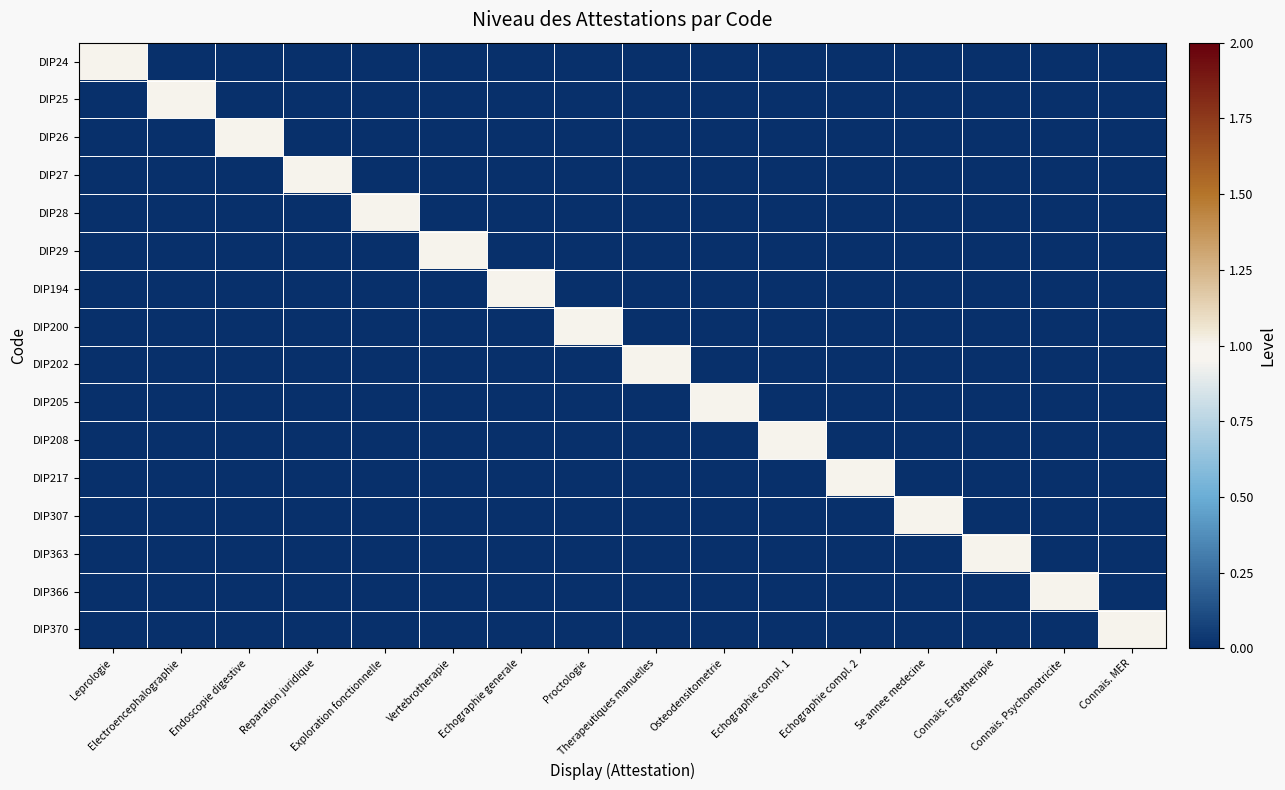

Reading left to right, what are all the values shown in this chart?

DIP24: Leprologie=1	Electroencephalographie=0	Endoscopie digestive=0	Reparation juridique=0	Exploration fonctionnelle=0	Vertebrotherapie=0	Echographie generale=0	Proctologie=0	Therapeutiques manuelles=0	Osteodensitometrie=0	Echographie compl. 1=0	Echographie compl. 2=0	5e annee medecine=0	Connais. Ergotherapie=0	Connais. Psychomotricite=0	Connais. MER=0
DIP25: Leprologie=0	Electroencephalographie=1	Endoscopie digestive=0	Reparation juridique=0	Exploration fonctionnelle=0	Vertebrotherapie=0	Echographie generale=0	Proctologie=0	Therapeutiques manuelles=0	Osteodensitometrie=0	Echographie compl. 1=0	Echographie compl. 2=0	5e annee medecine=0	Connais. Ergotherapie=0	Connais. Psychomotricite=0	Connais. MER=0
DIP26: Leprologie=0	Electroencephalographie=0	Endoscopie digestive=1	Reparation juridique=0	Exploration fonctionnelle=0	Vertebrotherapie=0	Echographie generale=0	Proctologie=0	Therapeutiques manuelles=0	Osteodensitometrie=0	Echographie compl. 1=0	Echographie compl. 2=0	5e annee medecine=0	Connais. Ergotherapie=0	Connais. Psychomotricite=0	Connais. MER=0
DIP27: Leprologie=0	Electroencephalographie=0	Endoscopie digestive=0	Reparation juridique=1	Exploration fonctionnelle=0	Vertebrotherapie=0	Echographie generale=0	Proctologie=0	Therapeutiques manuelles=0	Osteodensitometrie=0	Echographie compl. 1=0	Echographie compl. 2=0	5e annee medecine=0	Connais. Ergotherapie=0	Connais. Psychomotricite=0	Connais. MER=0
DIP28: Leprologie=0	Electroencephalographie=0	Endoscopie digestive=0	Reparation juridique=0	Exploration fonctionnelle=1	Vertebrotherapie=0	Echographie generale=0	Proctologie=0	Therapeutiques manuelles=0	Osteodensitometrie=0	Echographie compl. 1=0	Echographie compl. 2=0	5e annee medecine=0	Connais. Ergotherapie=0	Connais. Psychomotricite=0	Connais. MER=0
DIP29: Leprologie=0	Electroencephalographie=0	Endoscopie digestive=0	Reparation juridique=0	Exploration fonctionnelle=0	Vertebrotherapie=1	Echographie generale=0	Proctologie=0	Therapeutiques manuelles=0	Osteodensitometrie=0	Echographie compl. 1=0	Echographie compl. 2=0	5e annee medecine=0	Connais. Ergotherapie=0	Connais. Psychomotricite=0	Connais. MER=0
DIP194: Leprologie=0	Electroencephalographie=0	Endoscopie digestive=0	Reparation juridique=0	Exploration fonctionnelle=0	Vertebrotherapie=0	Echographie generale=1	Proctologie=0	Therapeutiques manuelles=0	Osteodensitometrie=0	Echographie compl. 1=0	Echographie compl. 2=0	5e annee medecine=0	Connais. Ergotherapie=0	Connais. Psychomotricite=0	Connais. MER=0
DIP200: Leprologie=0	Electroencephalographie=0	Endoscopie digestive=0	Reparation juridique=0	Exploration fonctionnelle=0	Vertebrotherapie=0	Echographie generale=0	Proctologie=1	Therapeutiques manuelles=0	Osteodensitometrie=0	Echographie compl. 1=0	Echographie compl. 2=0	5e annee medecine=0	Connais. Ergotherapie=0	Connais. Psychomotricite=0	Connais. MER=0
DIP202: Leprologie=0	Electroencephalographie=0	Endoscopie digestive=0	Reparation juridique=0	Exploration fonctionnelle=0	Vertebrotherapie=0	Echographie generale=0	Proctologie=0	Therapeutiques manuelles=1	Osteodensitometrie=0	Echographie compl. 1=0	Echographie compl. 2=0	5e annee medecine=0	Connais. Ergotherapie=0	Connais. Psychomotricite=0	Connais. MER=0
DIP205: Leprologie=0	Electroencephalographie=0	Endoscopie digestive=0	Reparation juridique=0	Exploration fonctionnelle=0	Vertebrotherapie=0	Echographie generale=0	Proctologie=0	Therapeutiques manuelles=0	Osteodensitometrie=1	Echographie compl. 1=0	Echographie compl. 2=0	5e annee medecine=0	Connais. Ergotherapie=0	Connais. Psychomotricite=0	Connais. MER=0
DIP208: Leprologie=0	Electroencephalographie=0	Endoscopie digestive=0	Reparation juridique=0	Exploration fonctionnelle=0	Vertebrotherapie=0	Echographie generale=0	Proctologie=0	Therapeutiques manuelles=0	Osteodensitometrie=0	Echographie compl. 1=1	Echographie compl. 2=0	5e annee medecine=0	Connais. Ergotherapie=0	Connais. Psychomotricite=0	Connais. MER=0
DIP217: Leprologie=0	Electroencephalographie=0	Endoscopie digestive=0	Reparation juridique=0	Exploration fonctionnelle=0	Vertebrotherapie=0	Echographie generale=0	Proctologie=0	Therapeutiques manuelles=0	Osteodensitometrie=0	Echographie compl. 1=0	Echographie compl. 2=1	5e annee medecine=0	Connais. Ergotherapie=0	Connais. Psychomotricite=0	Connais. MER=0
DIP307: Leprologie=0	Electroencephalographie=0	Endoscopie digestive=0	Reparation juridique=0	Exploration fonctionnelle=0	Vertebrotherapie=0	Echographie generale=0	Proctologie=0	Therapeutiques manuelles=0	Osteodensitometrie=0	Echographie compl. 1=0	Echographie compl. 2=0	5e annee medecine=1	Connais. Ergotherapie=0	Connais. Psychomotricite=0	Connais. MER=0
DIP363: Leprologie=0	Electroencephalographie=0	Endoscopie digestive=0	Reparation juridique=0	Exploration fonctionnelle=0	Vertebrotherapie=0	Echographie generale=0	Proctologie=0	Therapeutiques manuelles=0	Osteodensitometrie=0	Echographie compl. 1=0	Echographie compl. 2=0	5e annee medecine=0	Connais. Ergotherapie=1	Connais. Psychomotricite=0	Connais. MER=0
DIP366: Leprologie=0	Electroencephalographie=0	Endoscopie digestive=0	Reparation juridique=0	Exploration fonctionnelle=0	Vertebrotherapie=0	Echographie generale=0	Proctologie=0	Therapeutiques manuelles=0	Osteodensitometrie=0	Echographie compl. 1=0	Echographie compl. 2=0	5e annee medecine=0	Connais. Ergotherapie=0	Connais. Psychomotricite=1	Connais. MER=0
DIP370: Leprologie=0	Electroencephalographie=0	Endoscopie digestive=0	Reparation juridique=0	Exploration fonctionnelle=0	Vertebrotherapie=0	Echographie generale=0	Proctologie=0	Therapeutiques manuelles=0	Osteodensitometrie=0	Echographie compl. 1=0	Echographie compl. 2=0	5e annee medecine=0	Connais. Ergotherapie=0	Connais. Psychomotricite=0	Connais. MER=1